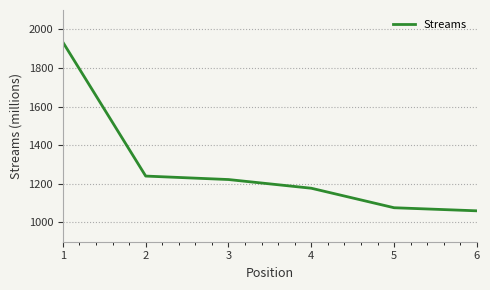

How many series are shown in this chart?

1